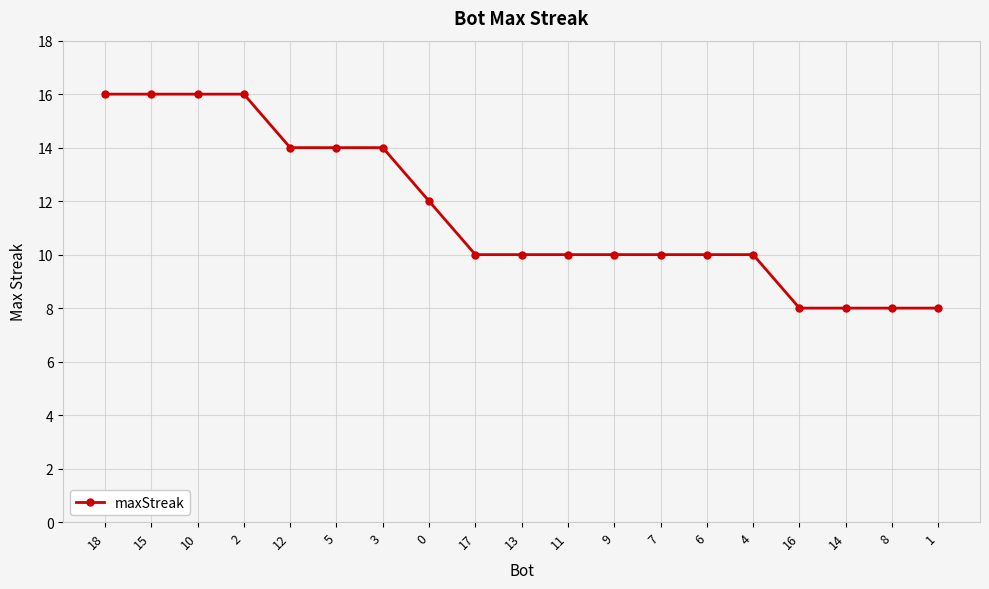

What position from the right is 5?

14